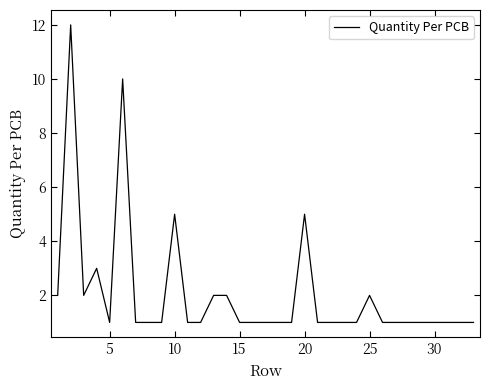

What is the greatest value displayed?

12